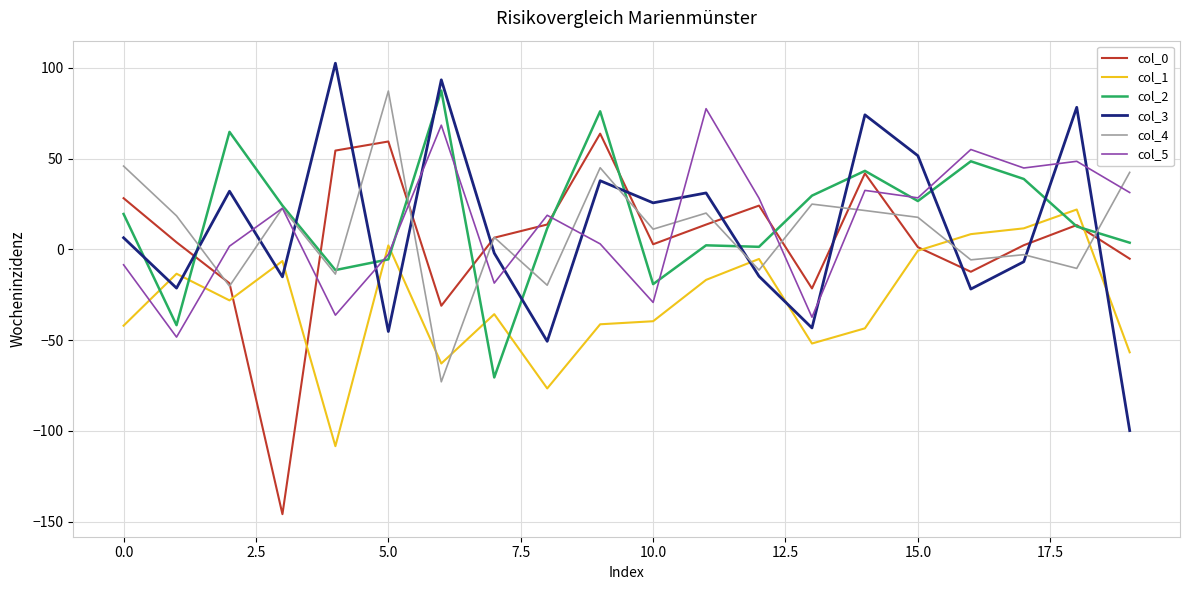

What is the highest value of the col_4 series?

87.2